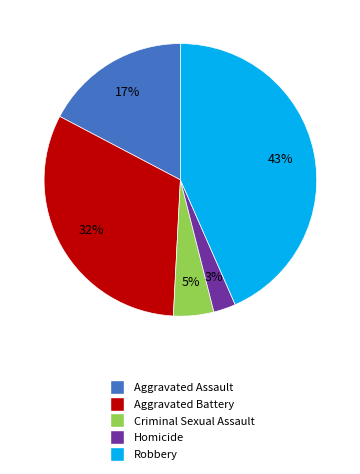

How many slices are in this pie chart?

5